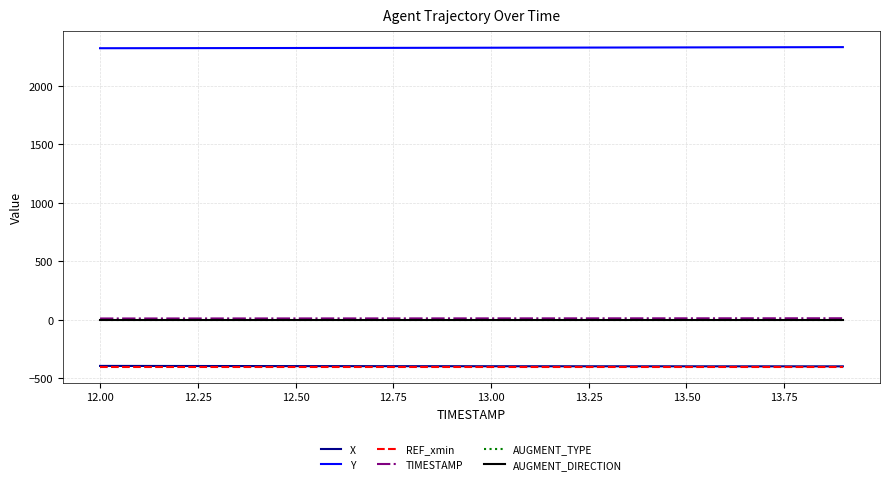

True or false: AUGMENT_TYPE and TIMESTAMP cross at least once.

False